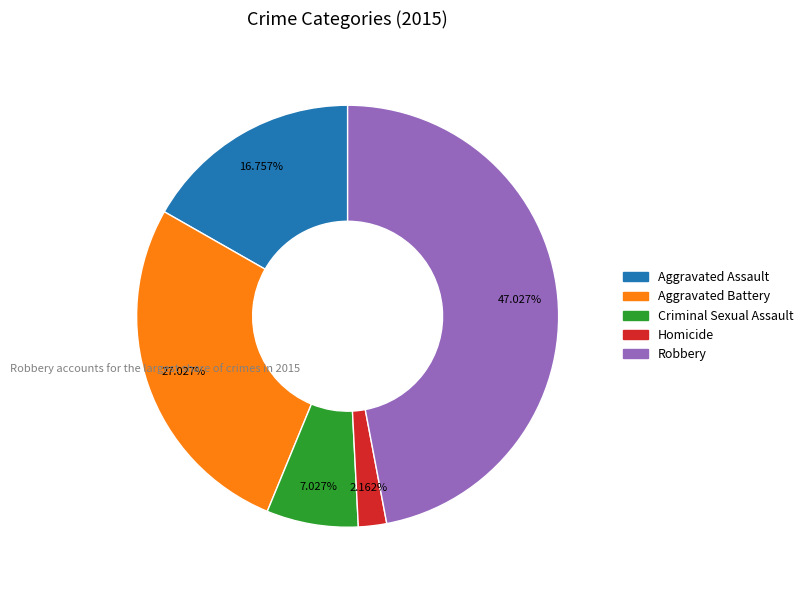

Combined, what portion of the pie is Criminal Sexual Assault and Robbery?

54.1%